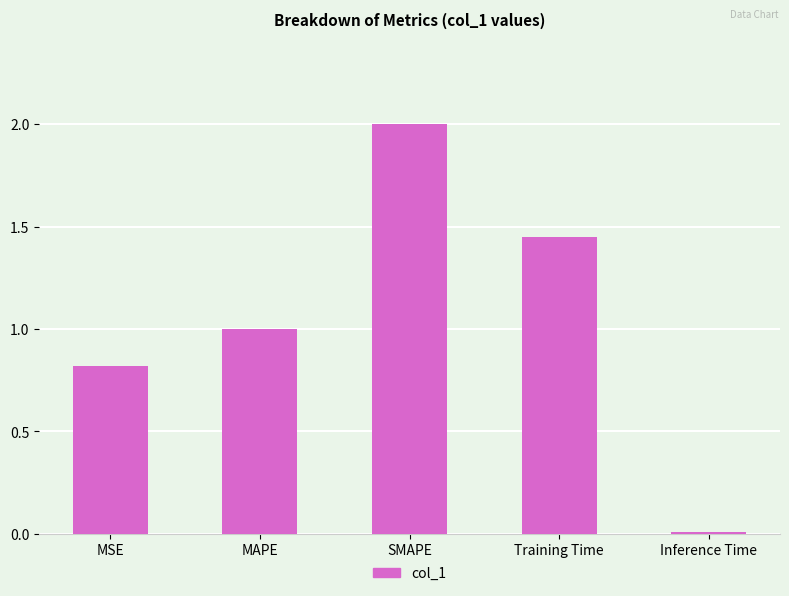

At which category does the chart reach its peak across all series?

SMAPE